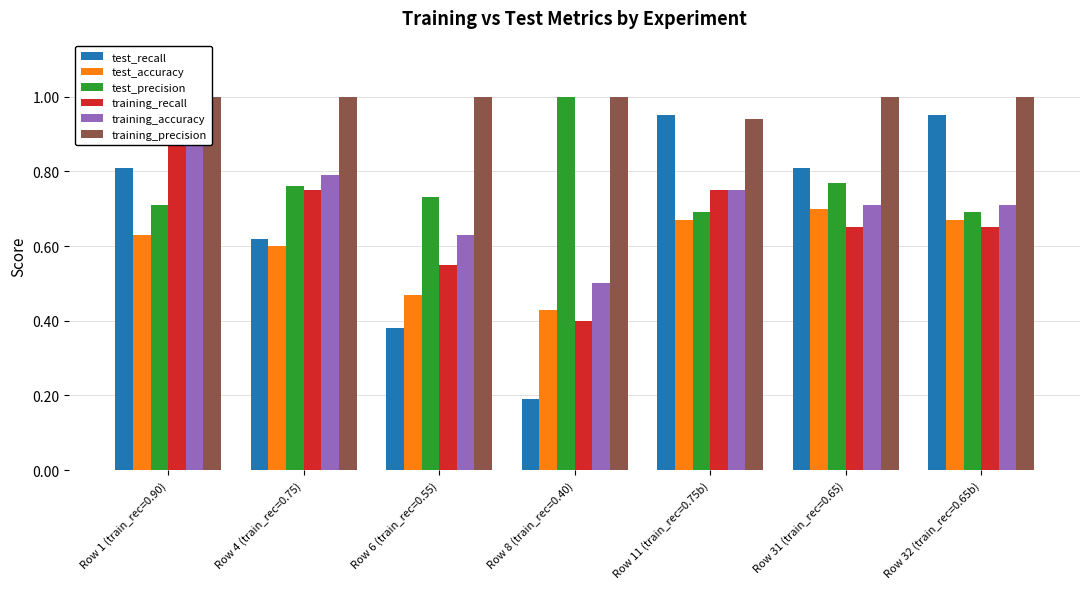

What is the total value across all series at Row 31 (train_rec=0.65)?

4.6